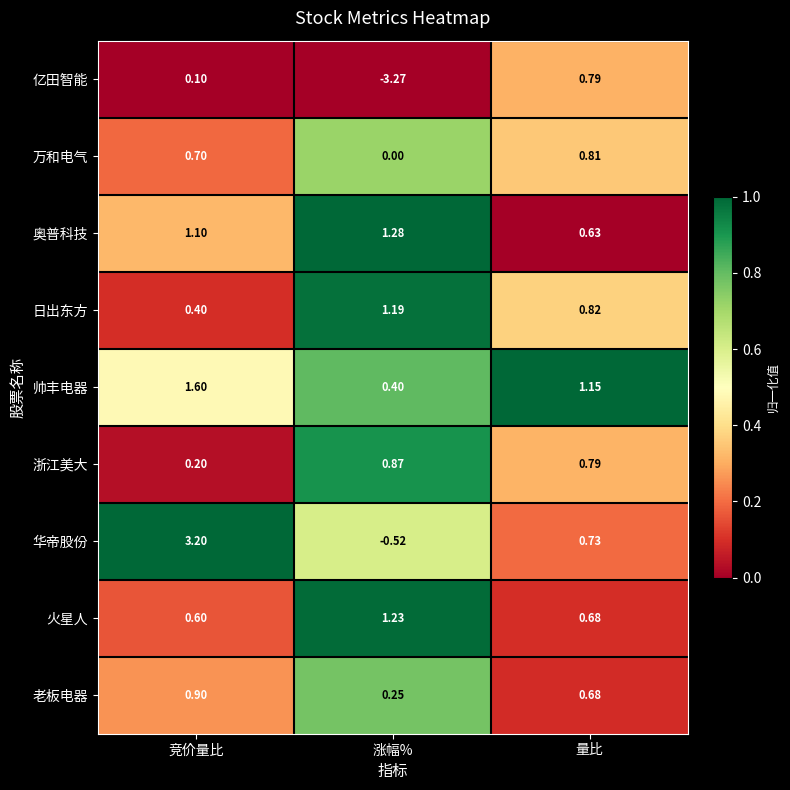

What is the total value across all series at 量比?

7.1